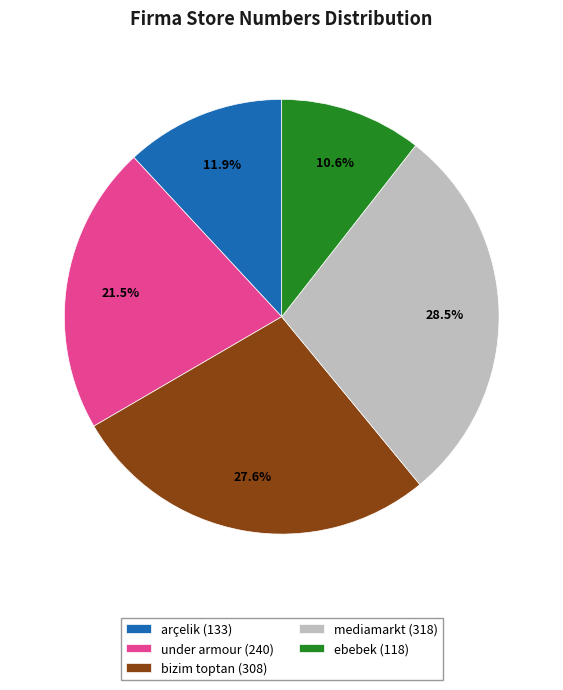

Does any single category account for the majority?

No